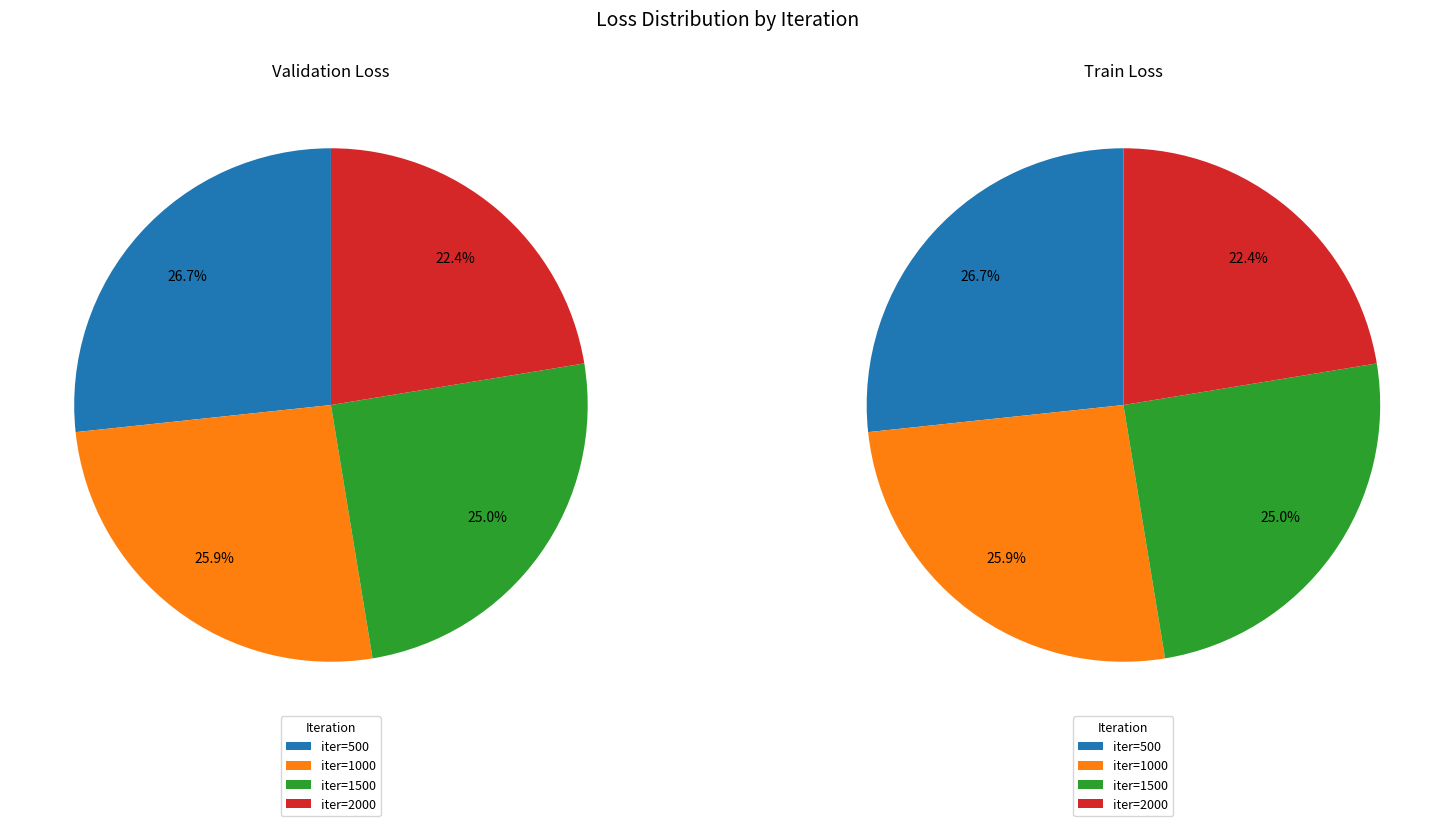

To the nearest percent, what percentage of the pie is 500?

27%